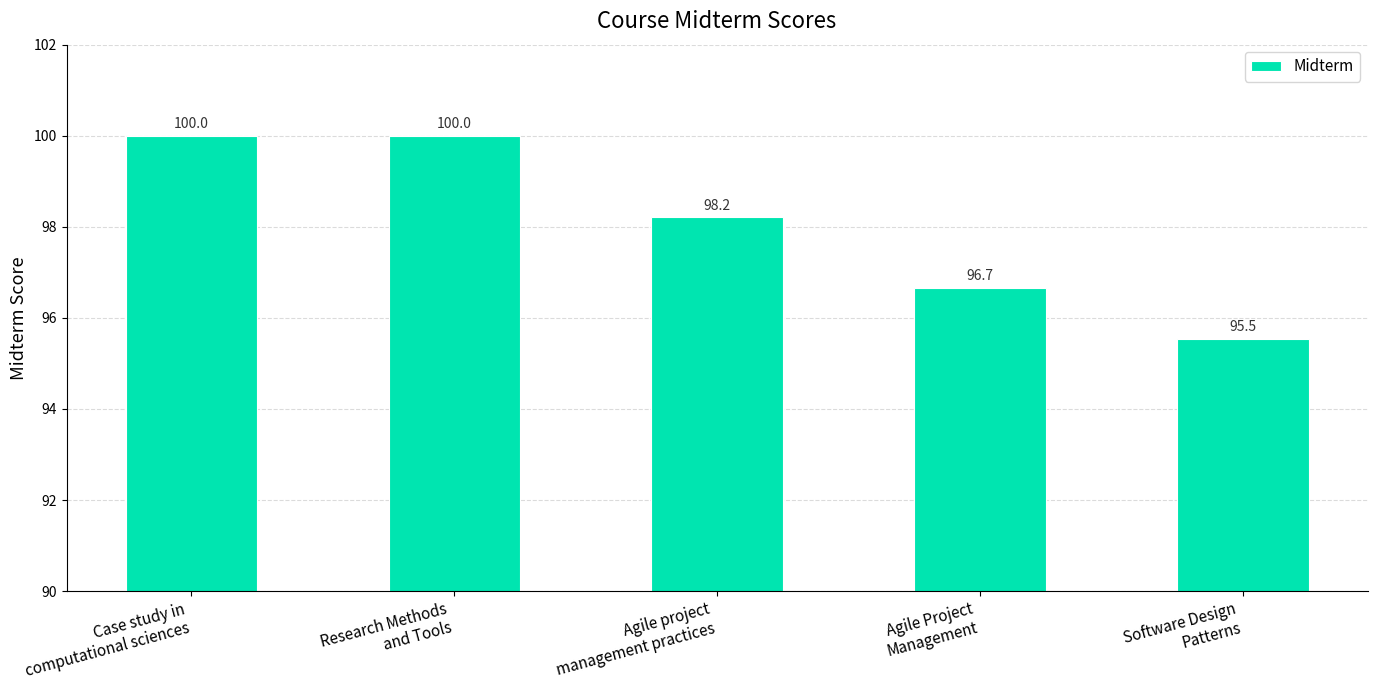

What is the difference between the second highest and minimum values?

4.5